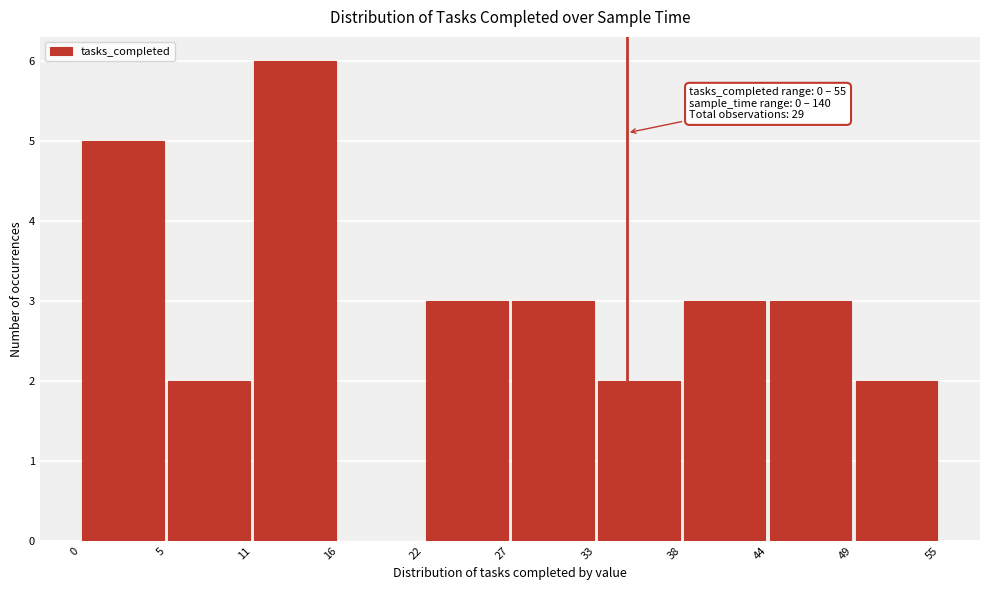

Over which range of the x-axis is the bar tallest?

11 to 16